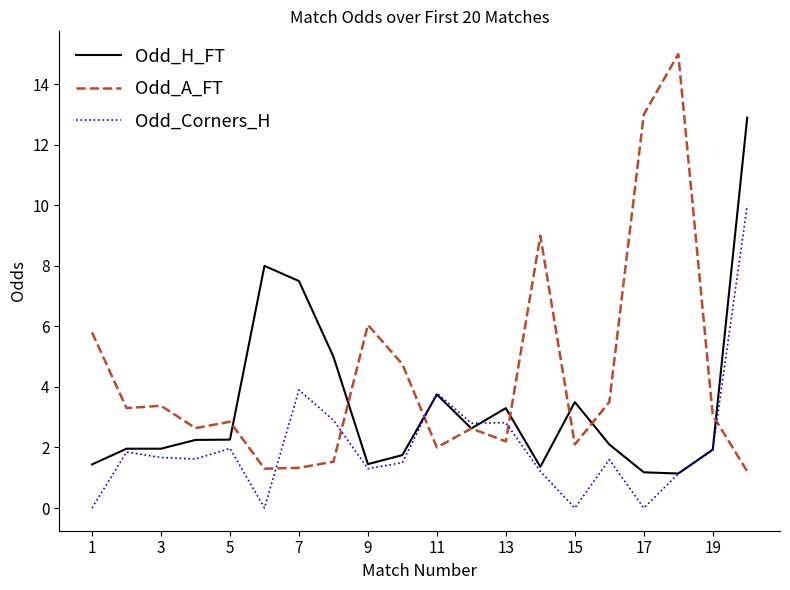

Which series has the largest total across all categories?

Odd_A_FT